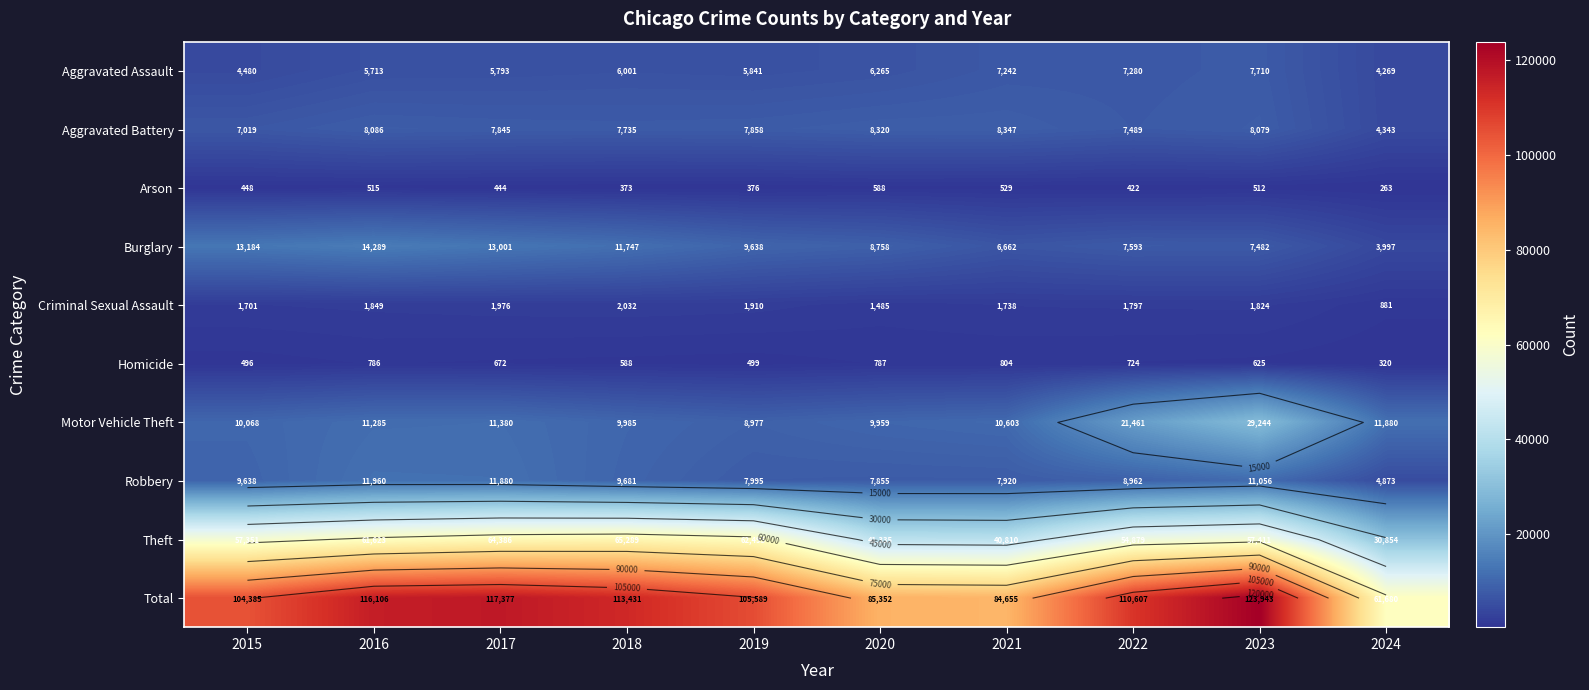

At which category does the chart reach its peak across all series?

2023